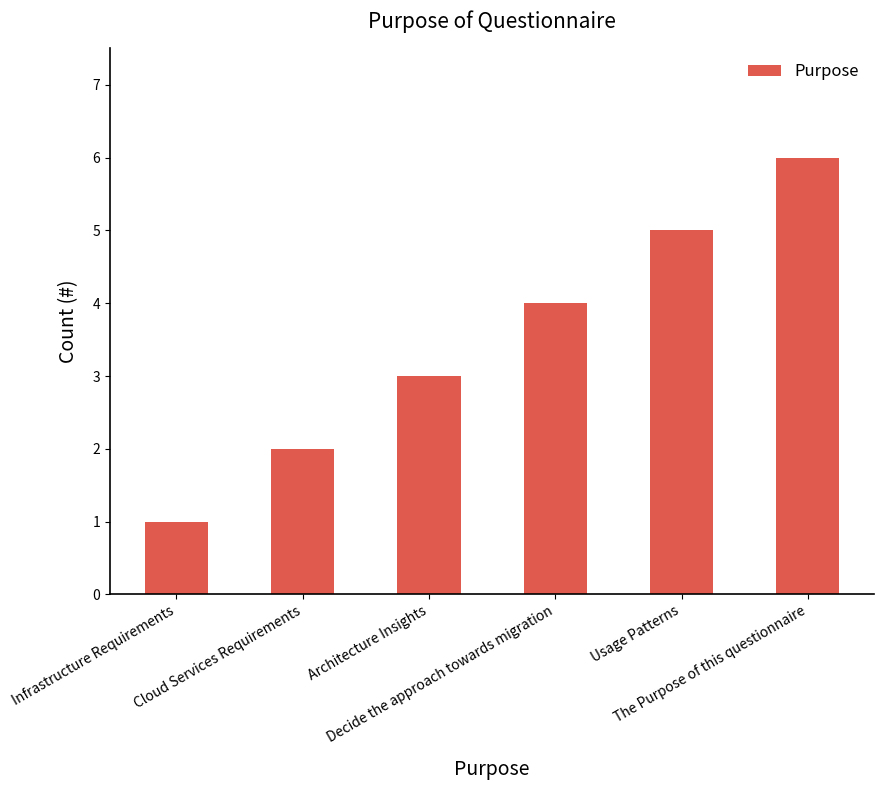

What is the label of the 2nd bar from the right?

Usage Patterns